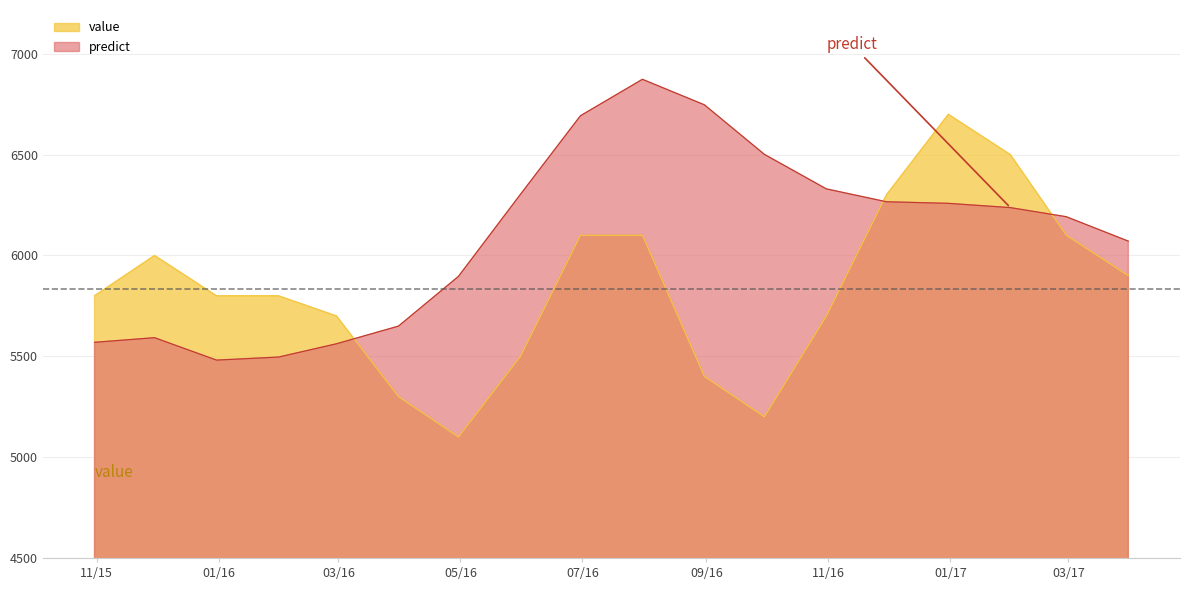

What are all the series names shown in the legend?

value, predict